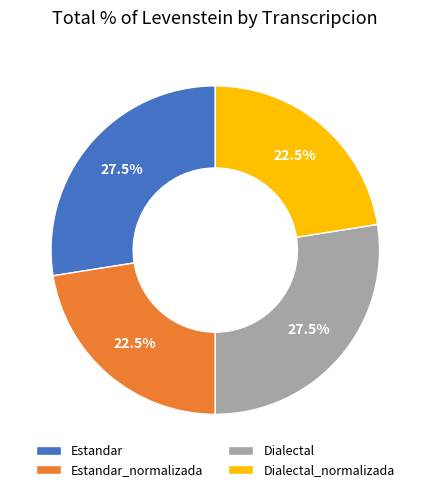

What is the ratio of the value at Dialectal_normalizada to the value at Estandar_normalizada?

1.0